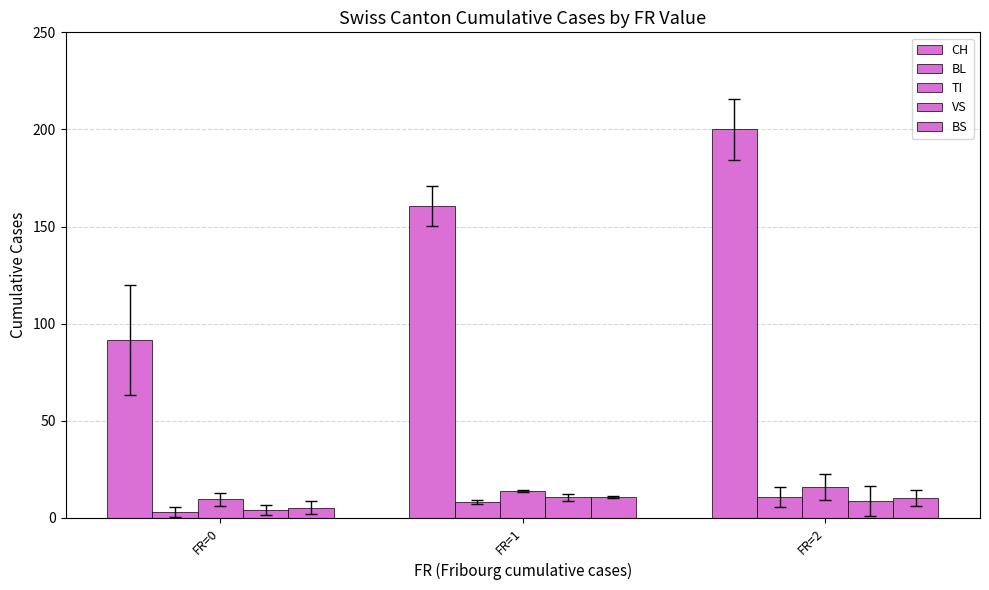

How many groups of bars are there?

3